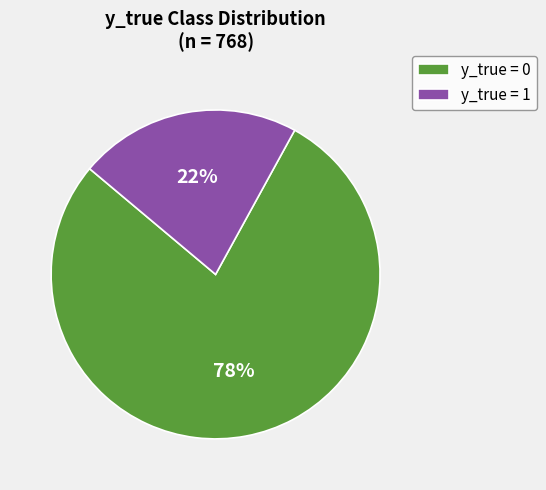

Which slice is the smallest?

y_true = 1